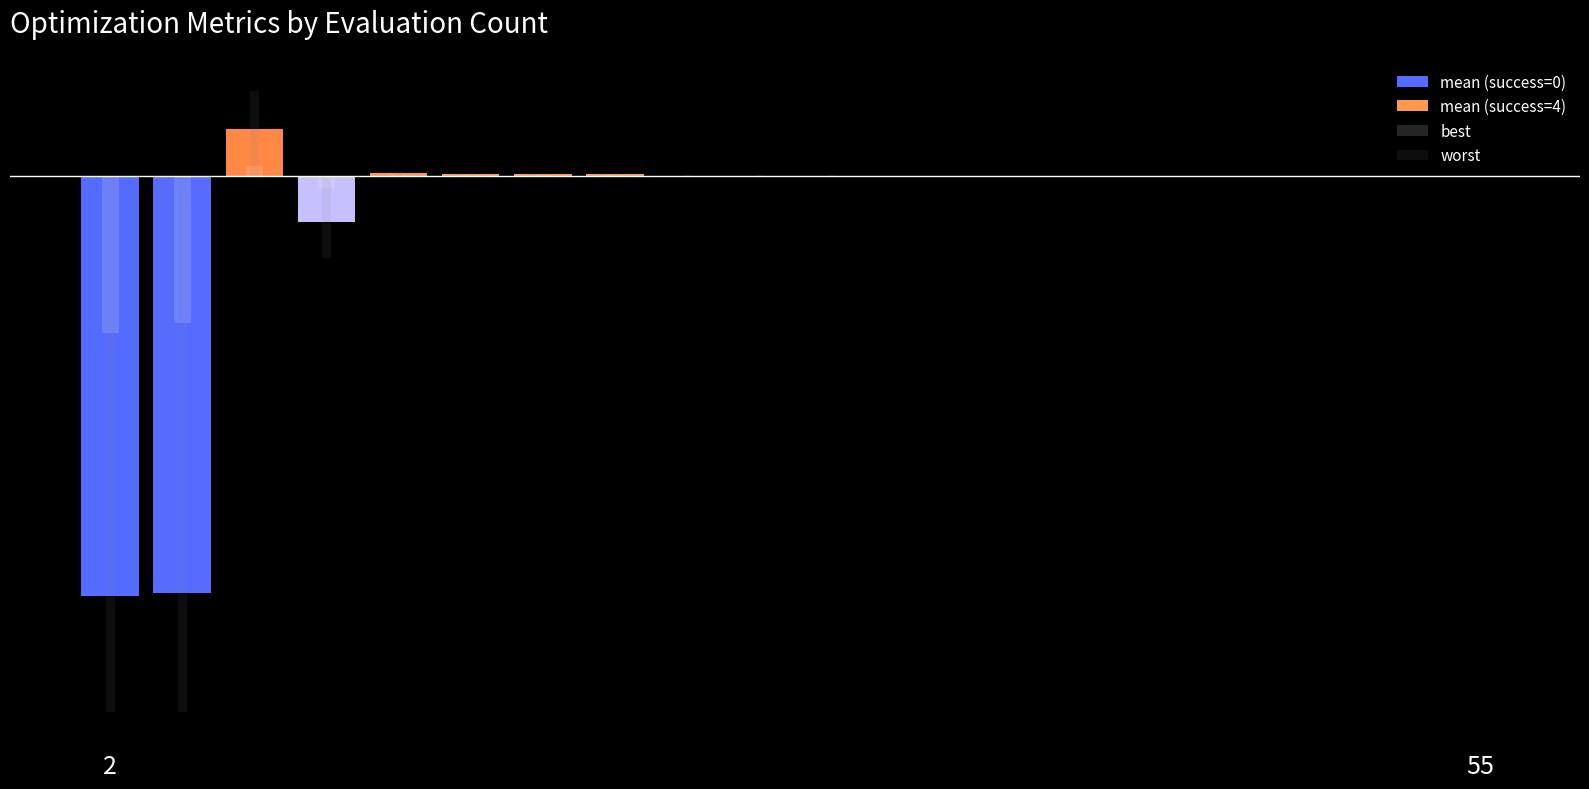

Which series has the widest spread of values?

worst